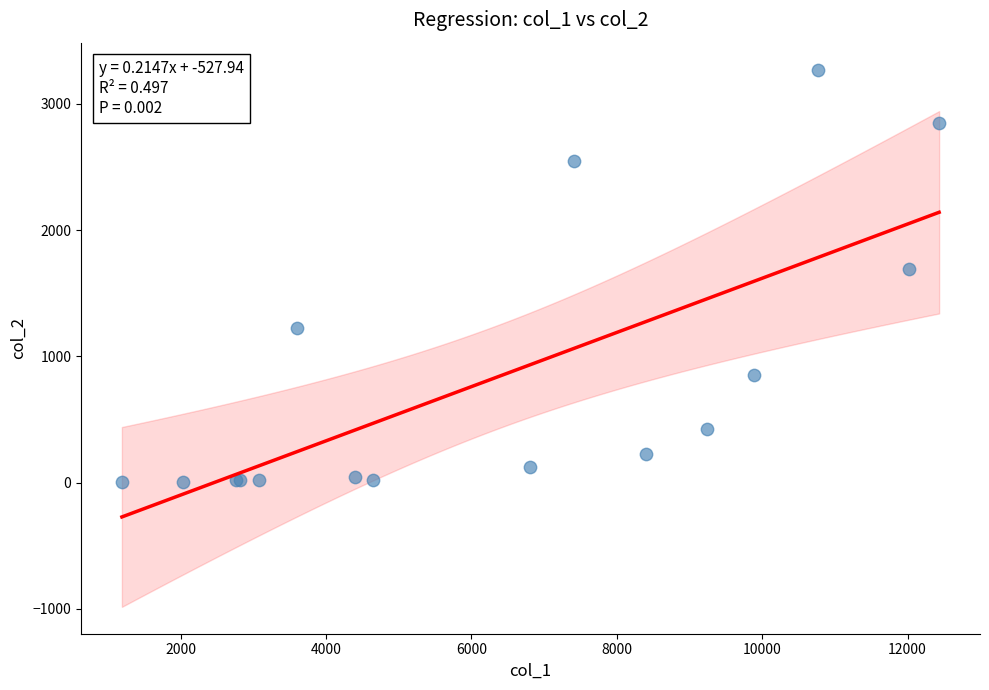

What Y value in the scatter plot is closest to 1638?

1690